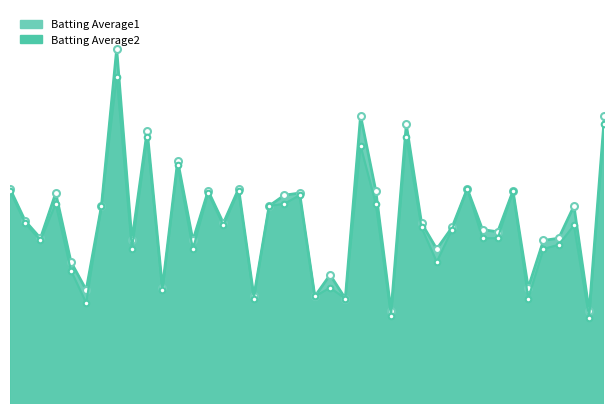

What is the approximate value of Batting Average1 at 2010-08-08?

0.3